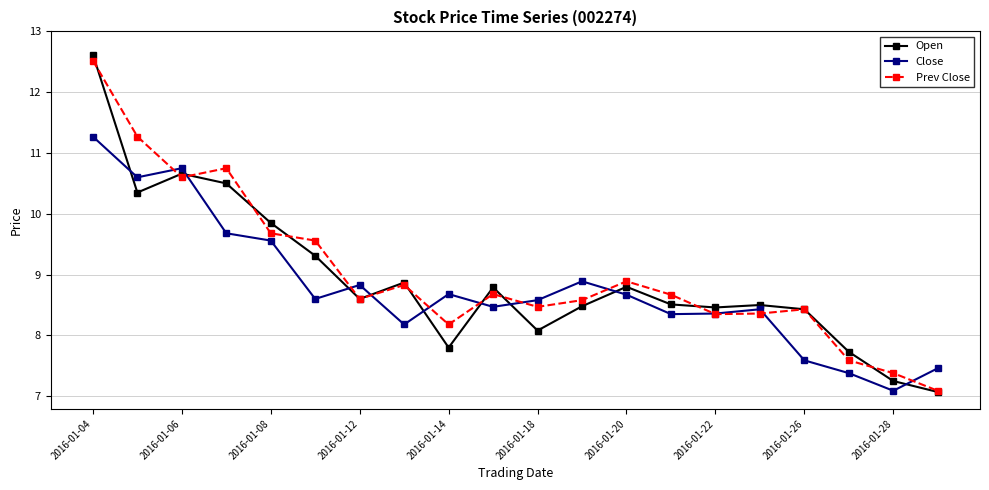

Does the chart have visible grid lines?

Yes